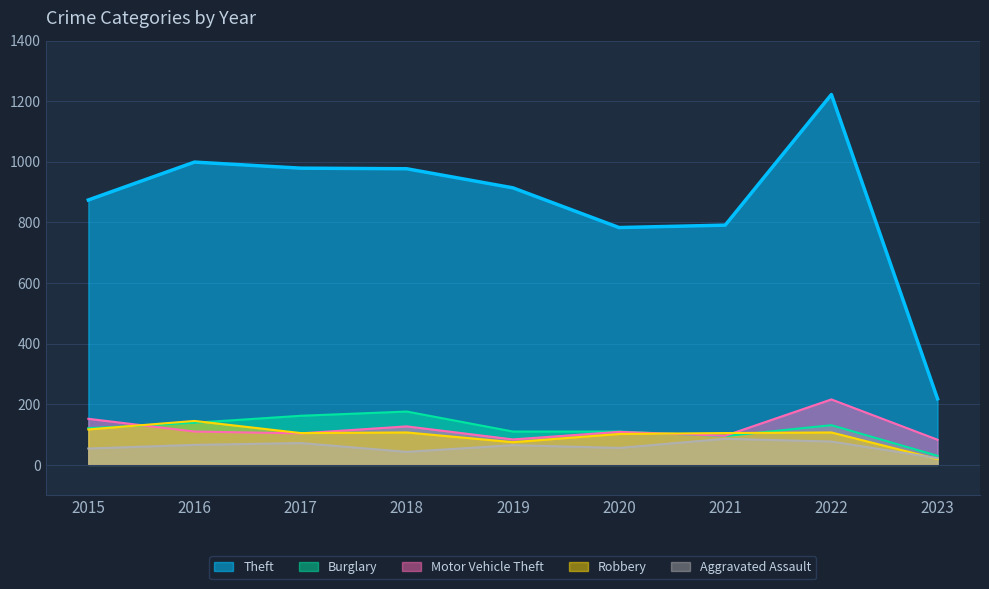

Reading left to right, extract all data points from this chart.

Theft: 2015=874	2016=999	2017=979	2018=977	2019=914	2020=783	2021=791	2022=1222	2023=218
Burglary: 2015=121	2016=139	2017=162	2018=176	2019=110	2020=110	2021=95	2022=131	2023=30
Motor Vehicle Theft: 2015=152	2016=110	2017=104	2018=127	2019=84	2020=109	2021=96	2022=216	2023=83
Robbery: 2015=117	2016=145	2017=105	2018=107	2019=75	2020=102	2021=105	2022=107	2023=19
Aggravated Assault: 2015=54	2016=66	2017=72	2018=43	2019=65	2020=56	2021=86	2022=77	2023=22